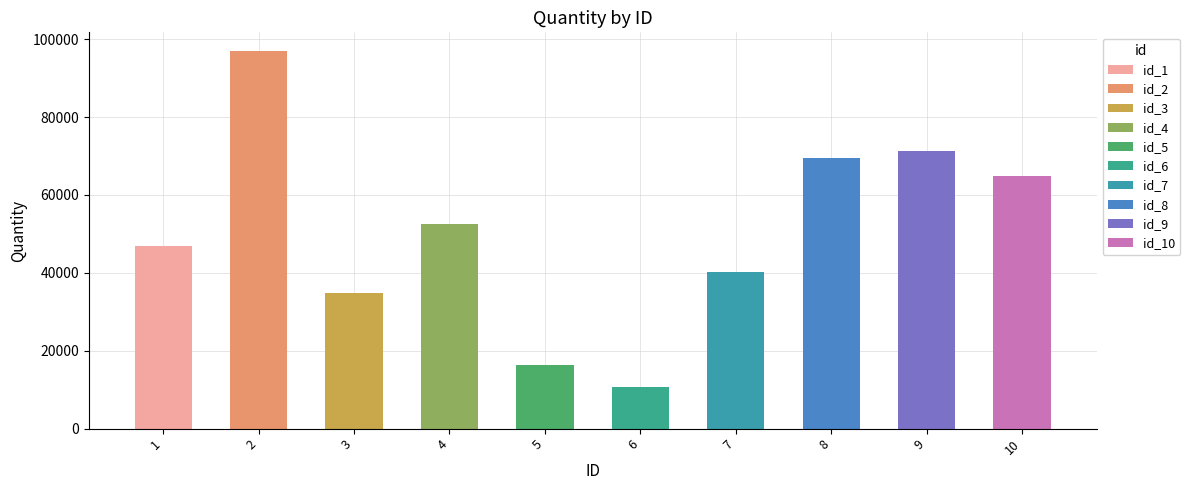

The value at 1 is 22366. True or false?

False